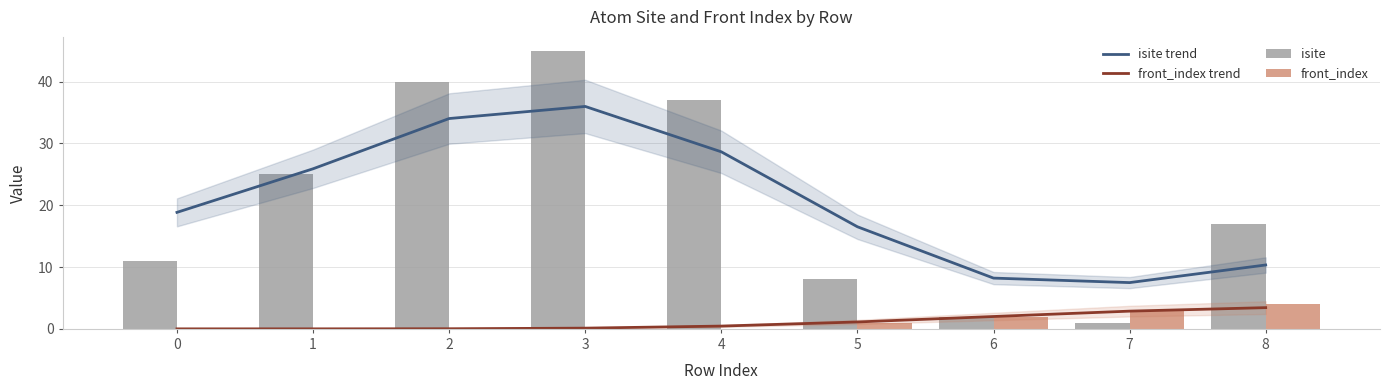

Reading left to right, extract all data points from this chart.

isite trend: 0=18.9	1=25.9	2=34.0	3=36.0	4=28.7	5=16.5	6=8.2	7=7.5	8=10.3
front_index trend: 0=0.0	1=0.0	2=0.0	3=0.1	4=0.4	5=1.1	6=2.0	7=2.9	8=3.4
isite: 0=11.0	1=25.0	2=40.0	3=45.0	4=37.0	5=8.0	6=2.0	7=1.0	8=17.0
front_index: 0=0.0	1=0.0	2=0.0	3=0.0	4=0.0	5=1.0	6=2.0	7=3.0	8=4.0